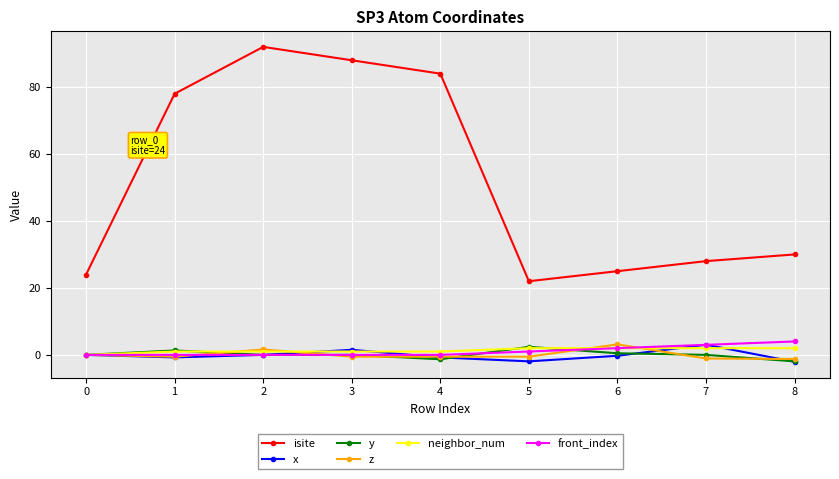

Does the chart display data point markers on the line(s)?

Yes